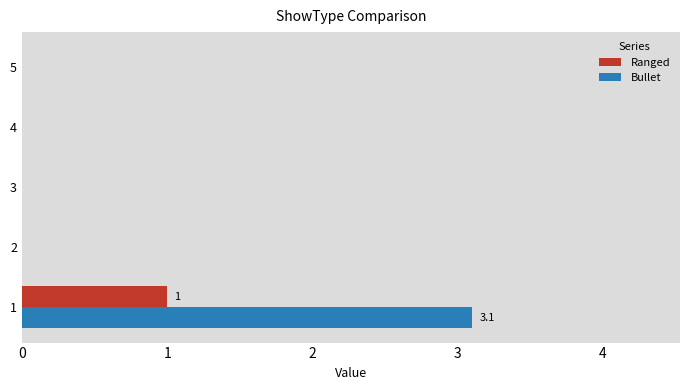

What is the greatest value displayed?

3.1